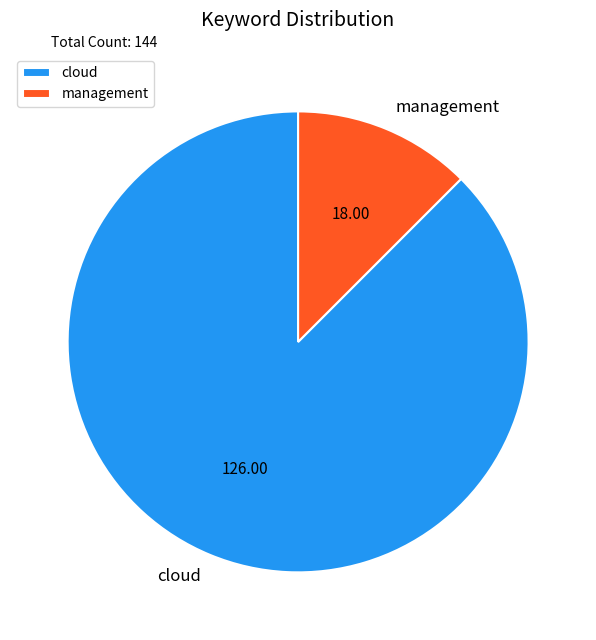

What is the ratio of the value at cloud to the value at management?

7.0